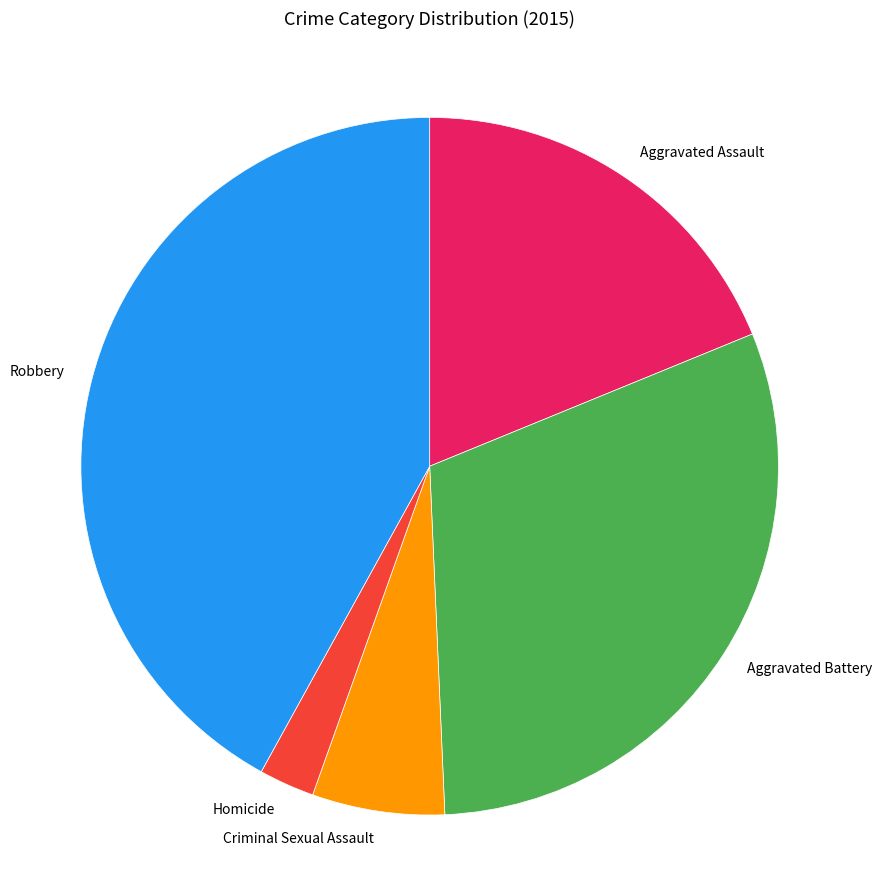

The Aggravated Battery slice represents 30% of the pie. True or false?

True